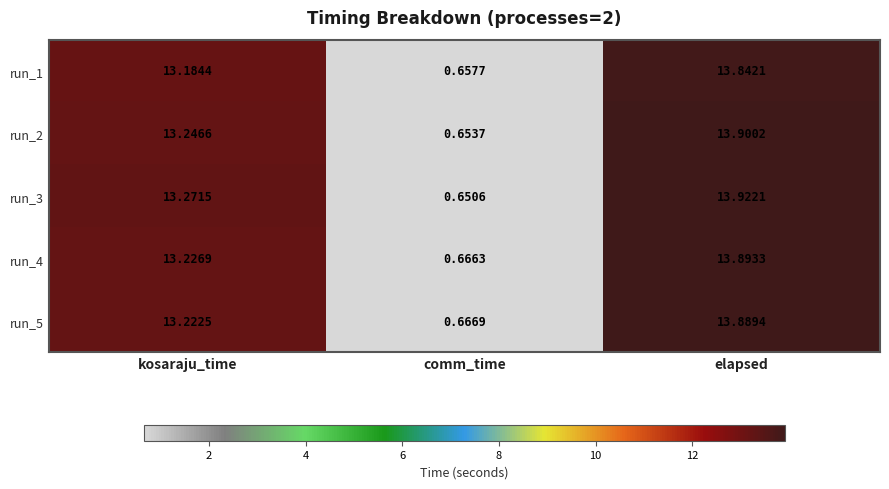

At which category is the sum across all series the highest?

elapsed